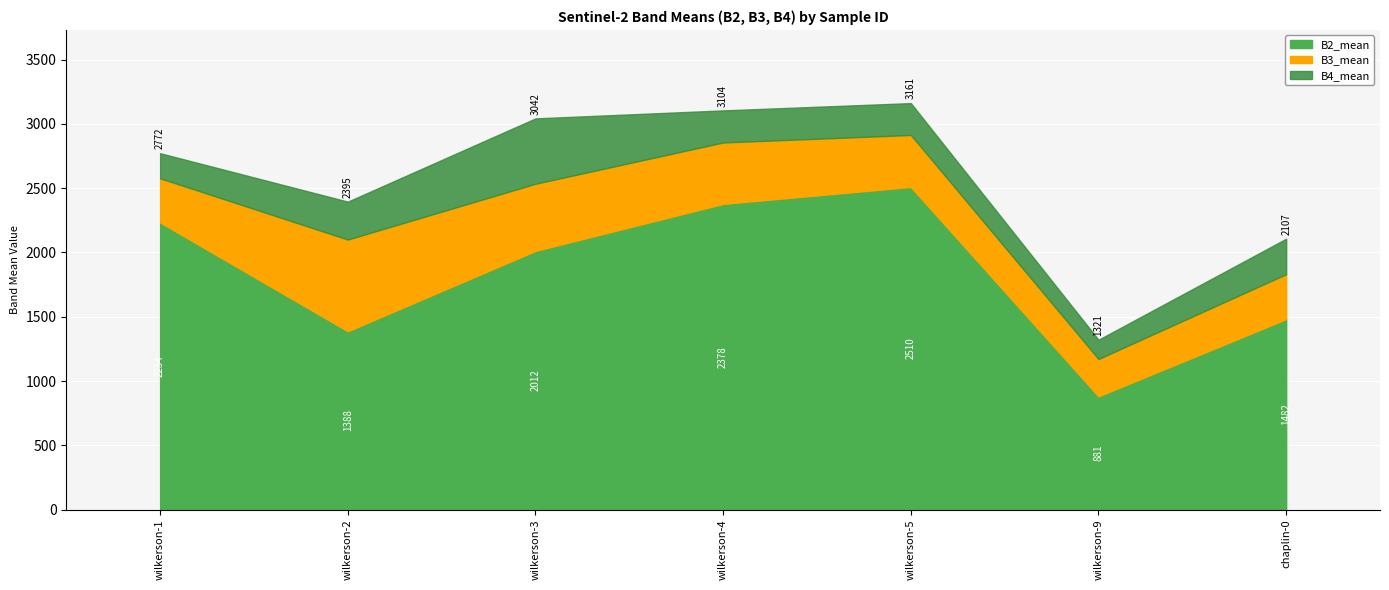

The B4_mean series shows 1604.7 at wilkerson-3. True or false?

False